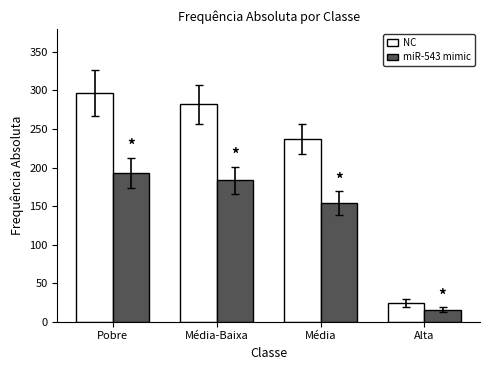

What is the label of the 1st bar from the right?

Alta